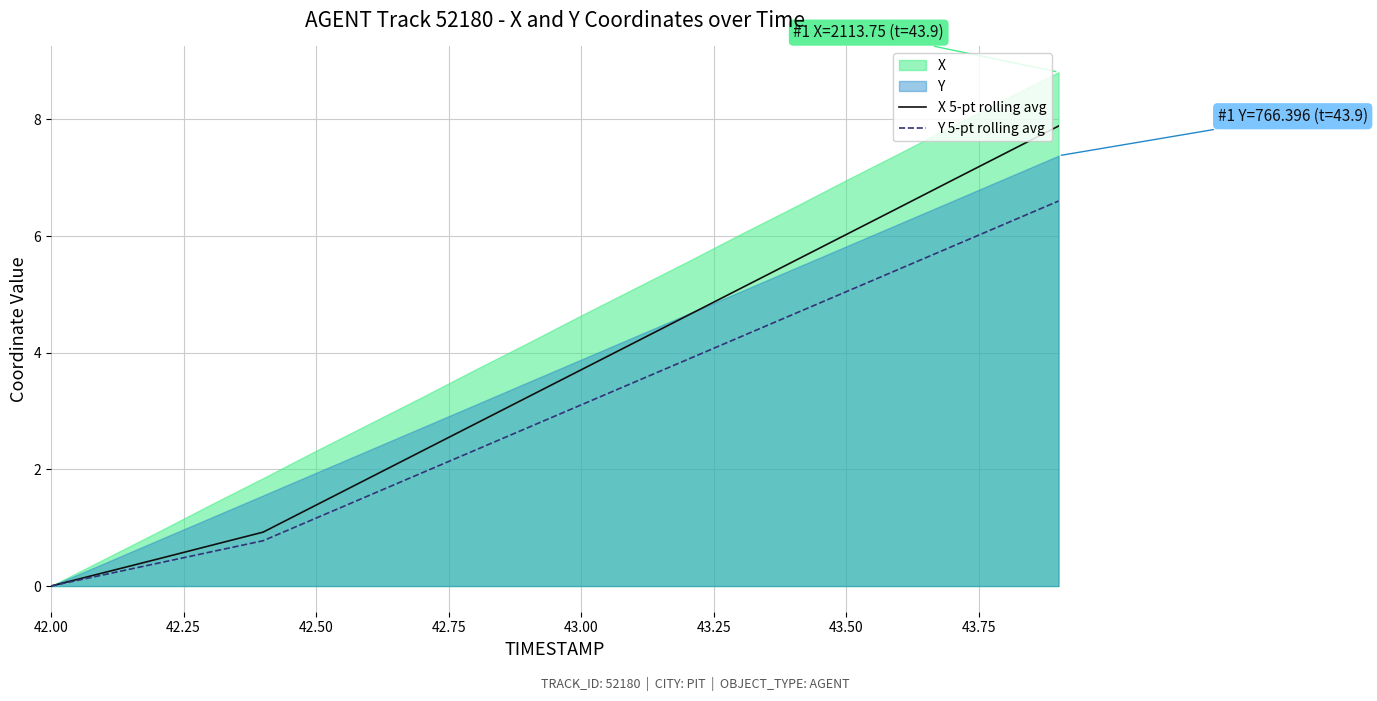

Is it true that X 5-pt rolling avg equals 4.2 at 42.00?

False